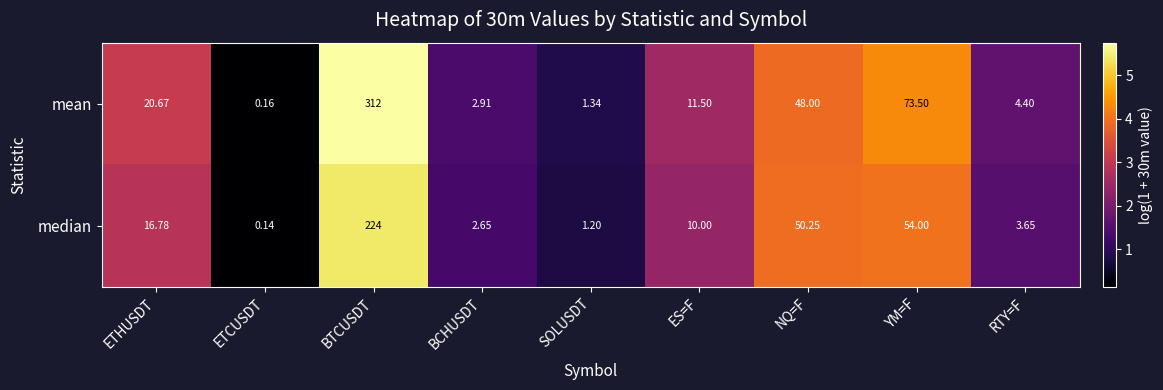

Is the value of mean at ETCUSDT greater than the value of median at SOLUSDT?

No